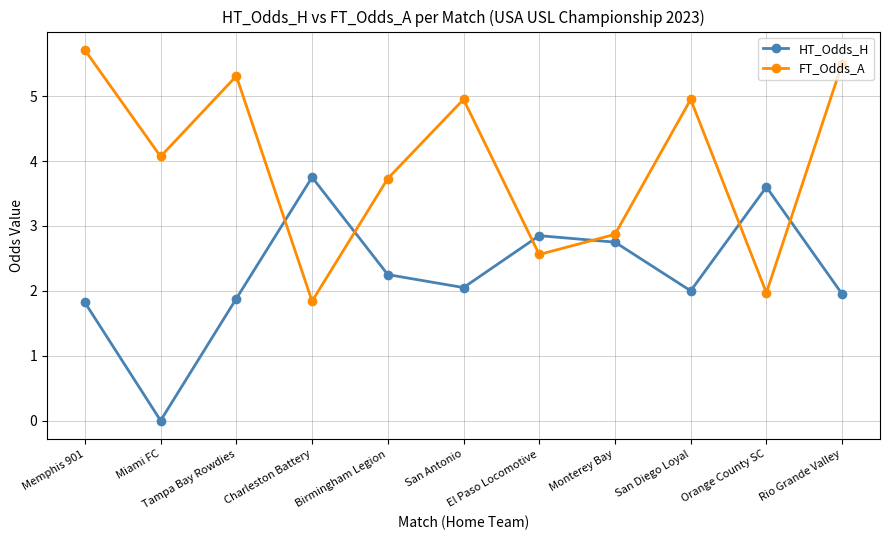

List the series in order of their overall mean, highest first.

FT_Odds_A, HT_Odds_H